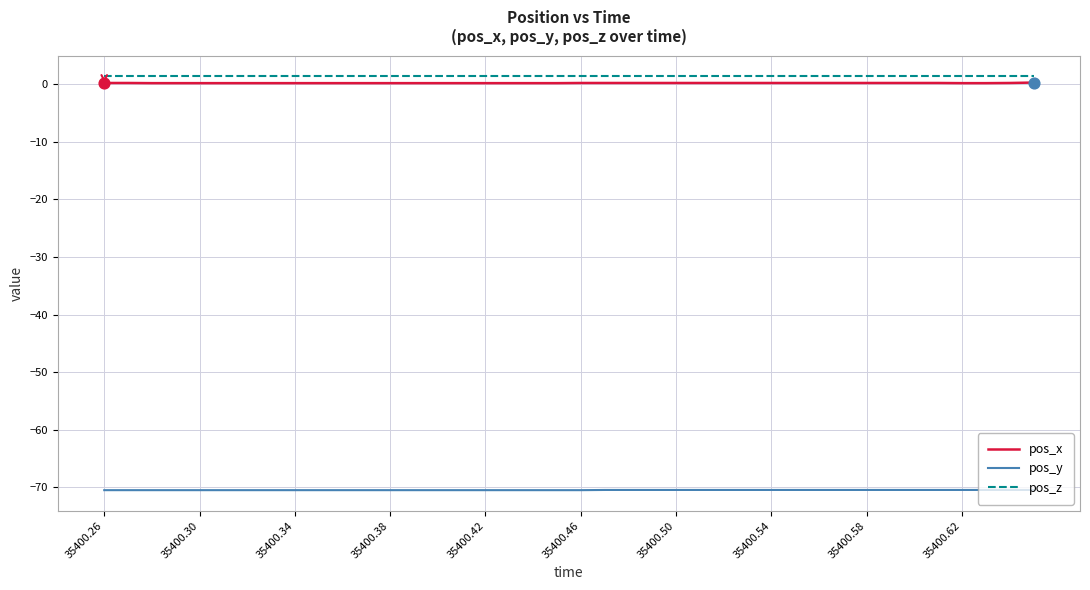

What are all the series names shown in the legend?

pos_x, pos_y, pos_z